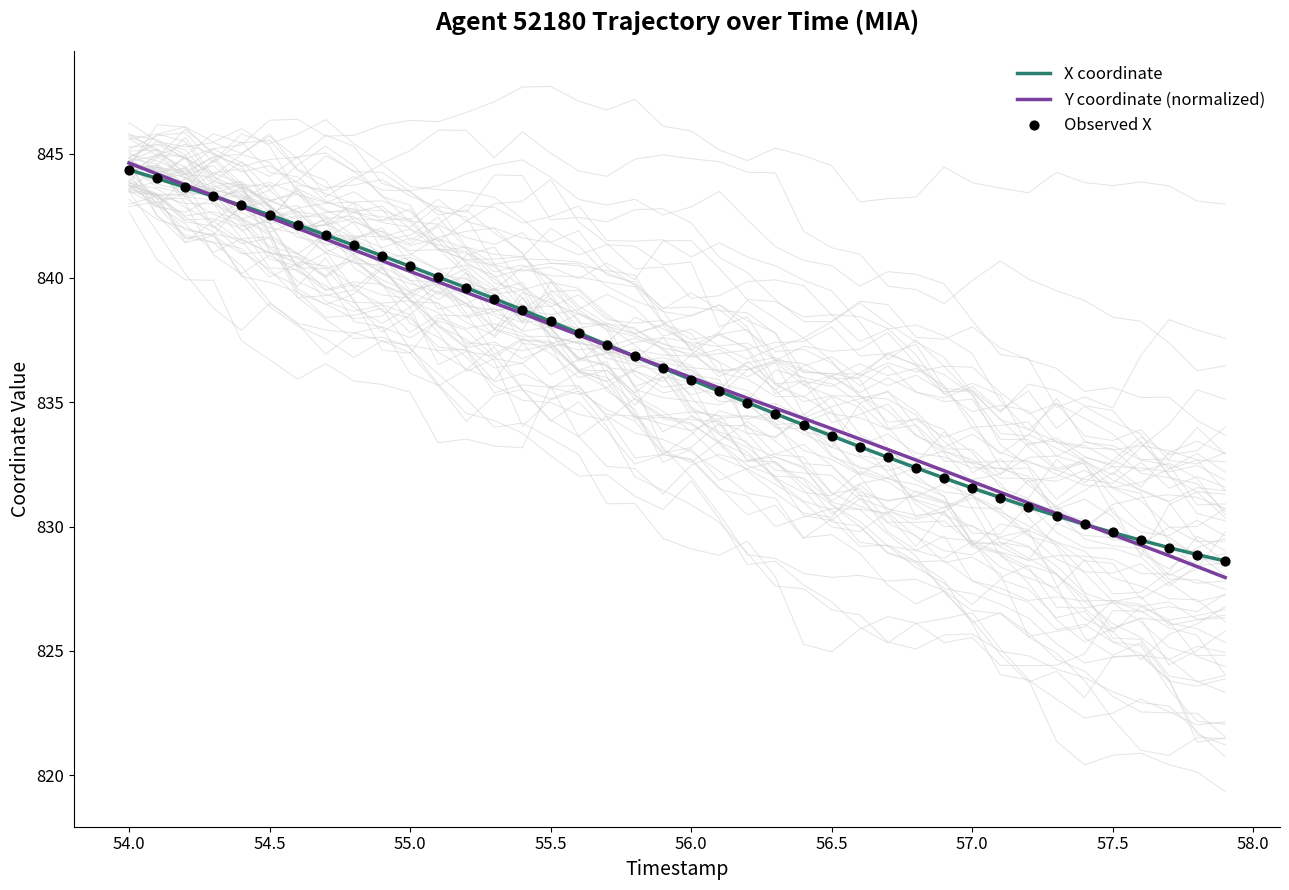

Which series reaches the maximum Y coordinate?

Y coordinate (normalized)